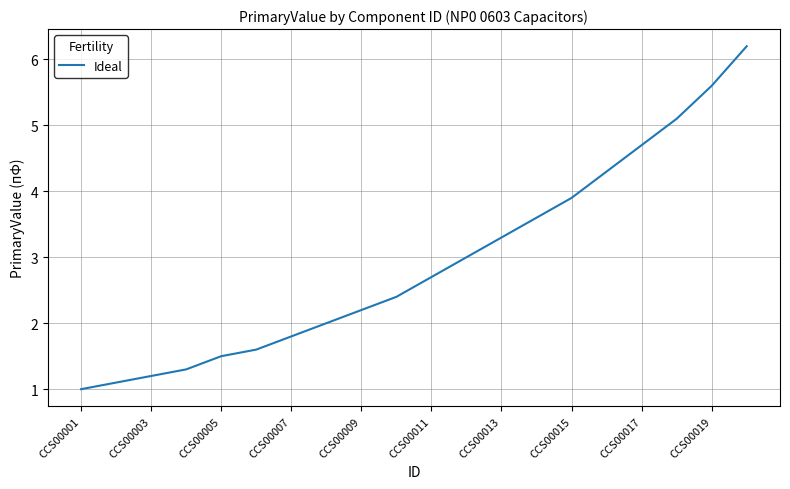

What is the greatest value displayed?

6.2